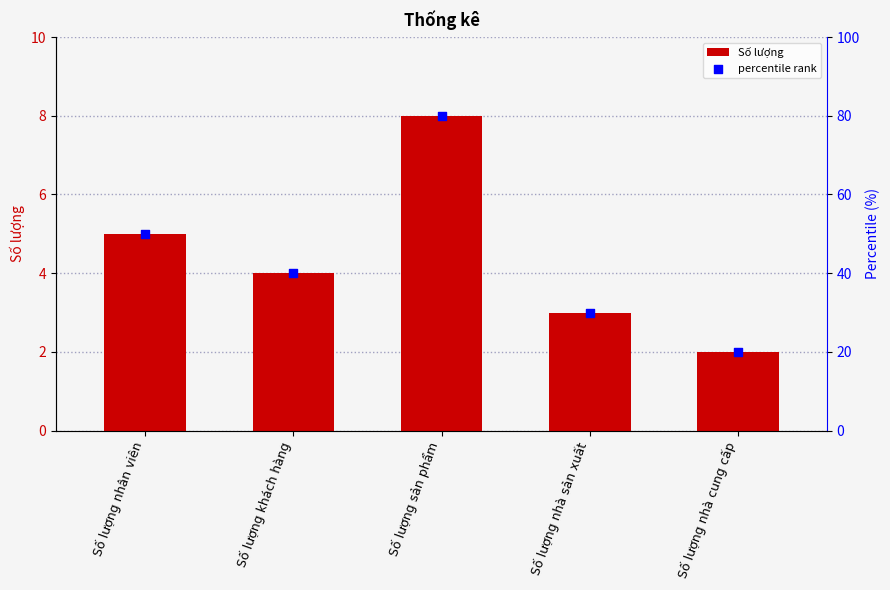

Which series has the widest spread of Y values?

percentile rank